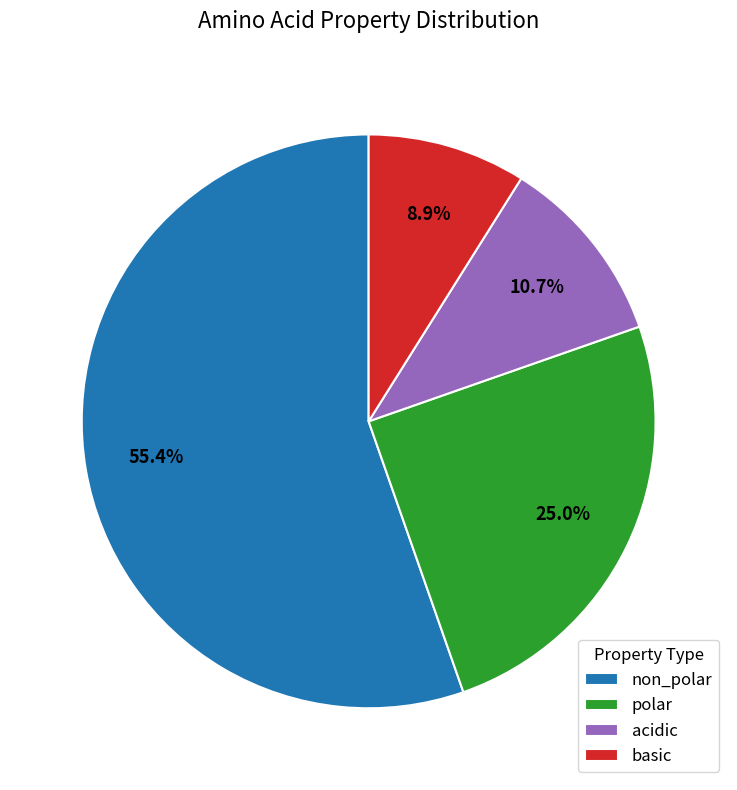

Approximately how many times larger is the value at basic compared to polar?

0.4